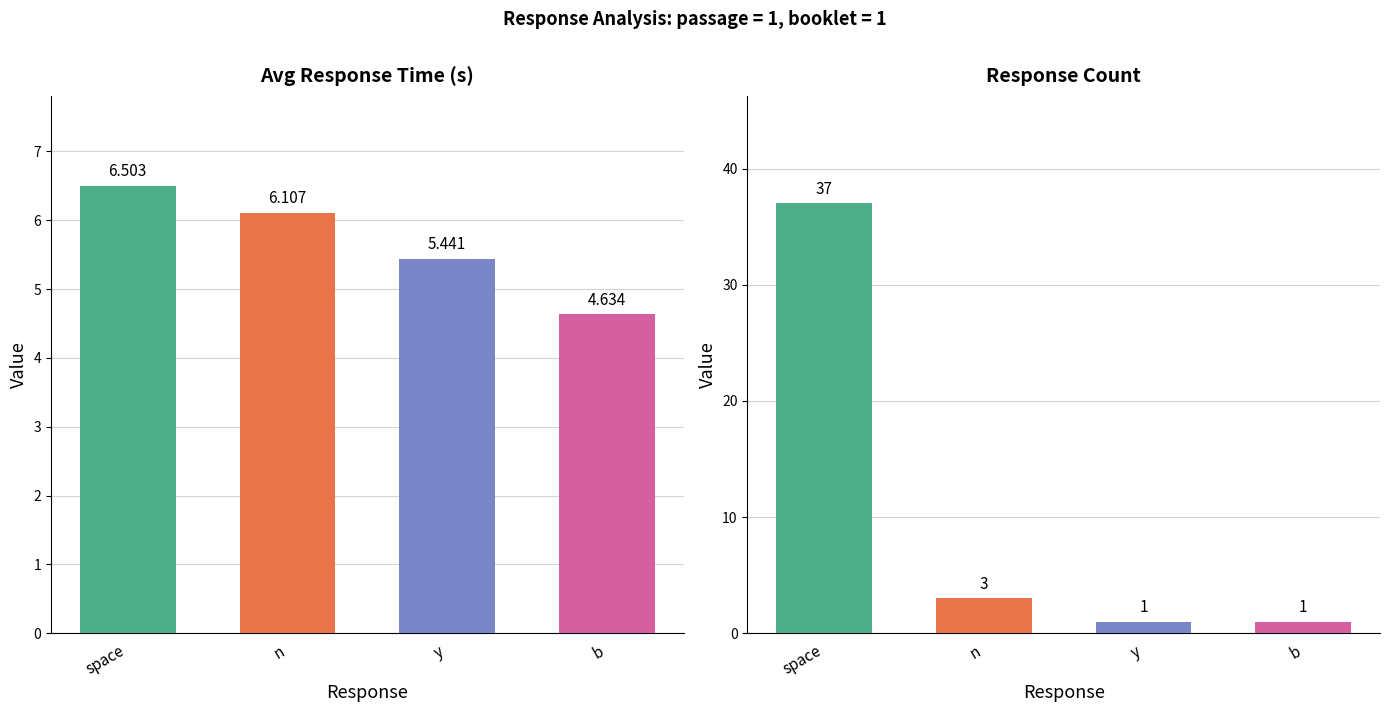

What are all the series names shown in the legend?

Avg Response Time (s), Count